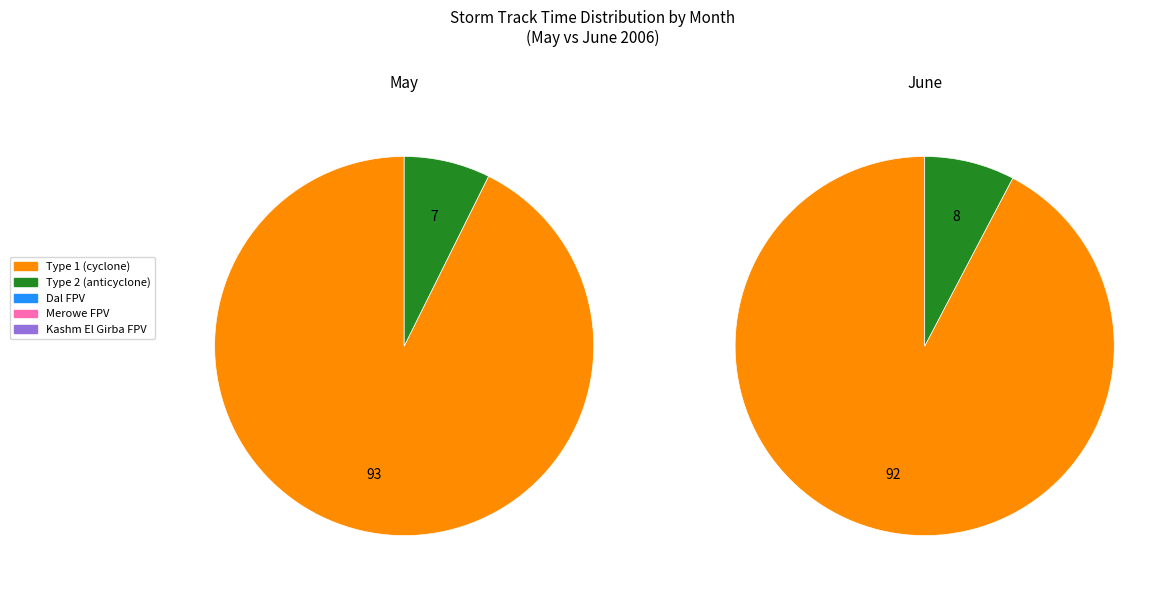

To the nearest percent, what is the average slice percentage?

50%